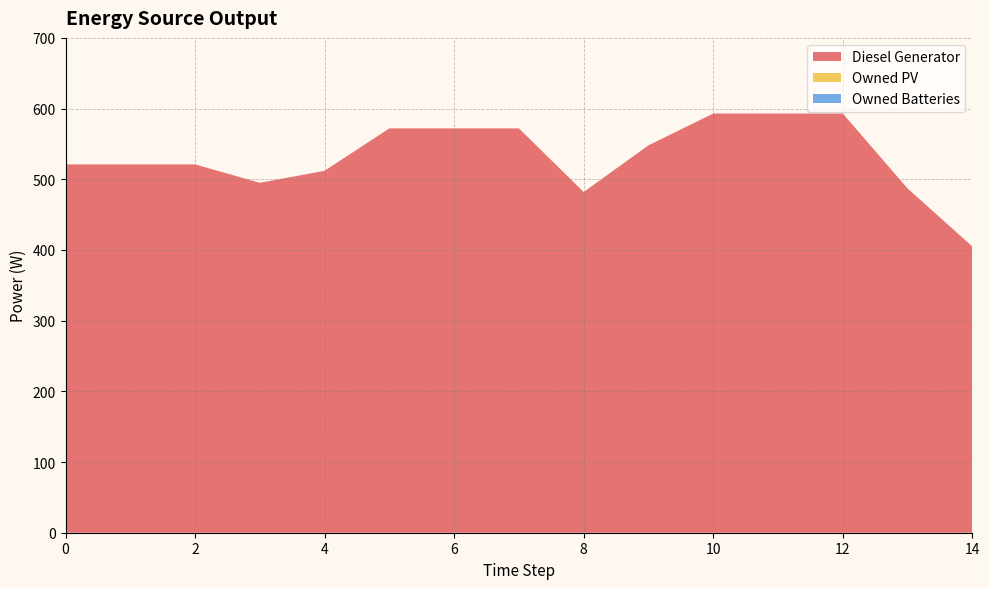

Reading left to right, extract all data points from this chart.

Diesel Generator: 0=521	1=521	2=521	3=495	4=512	5=572	6=572	7=572	8=482	9=548	10=593	11=593	12=593	13=487	14=405
Owned PV: 0=0	1=0	2=0	3=0	4=0	5=0	6=0	7=0	8=0	9=0	10=0	11=0	12=0	13=0	14=0
Owned Batteries: 0=0	1=0	2=0	3=0	4=0	5=0	6=0	7=0	8=0	9=0	10=0	11=0	12=0	13=0	14=0